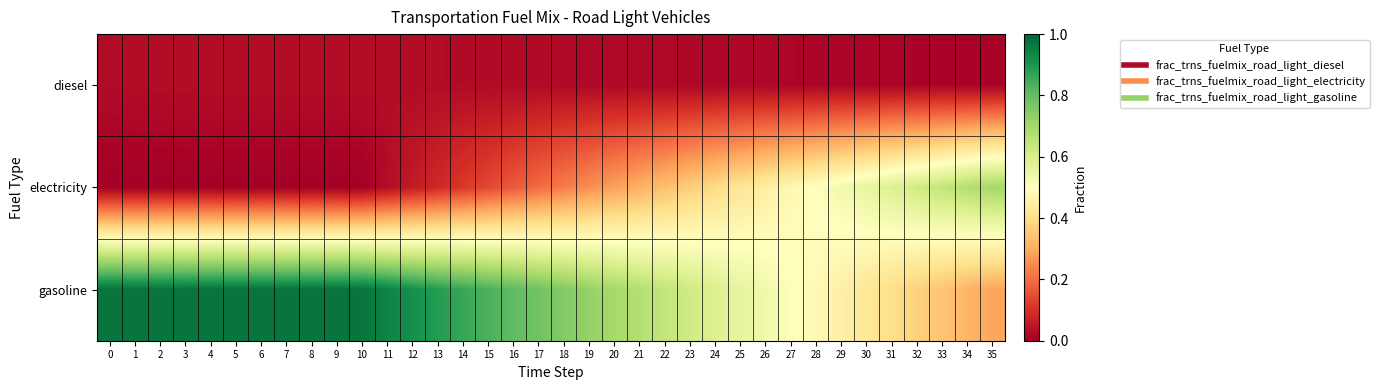

What is the difference between the highest and lowest values at 31?

0.6